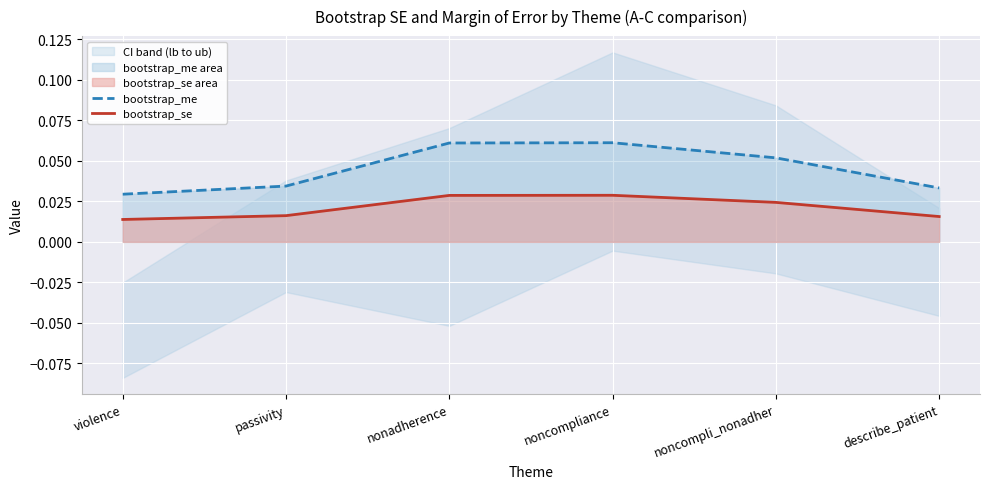

At which label is bootstrap_se closest to 0?

violence